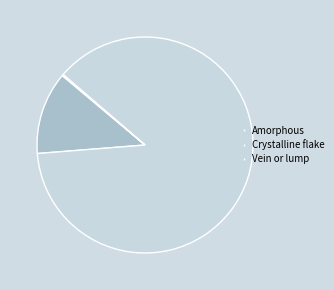

True or false: Vein or lump accounts for 8% of the total.

False